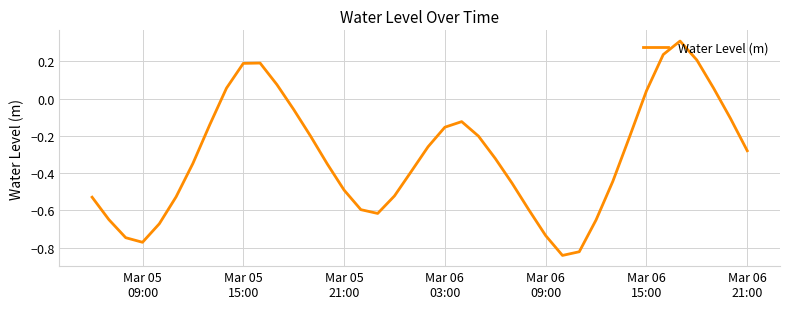

What is the maximum value shown in the chart?

0.3